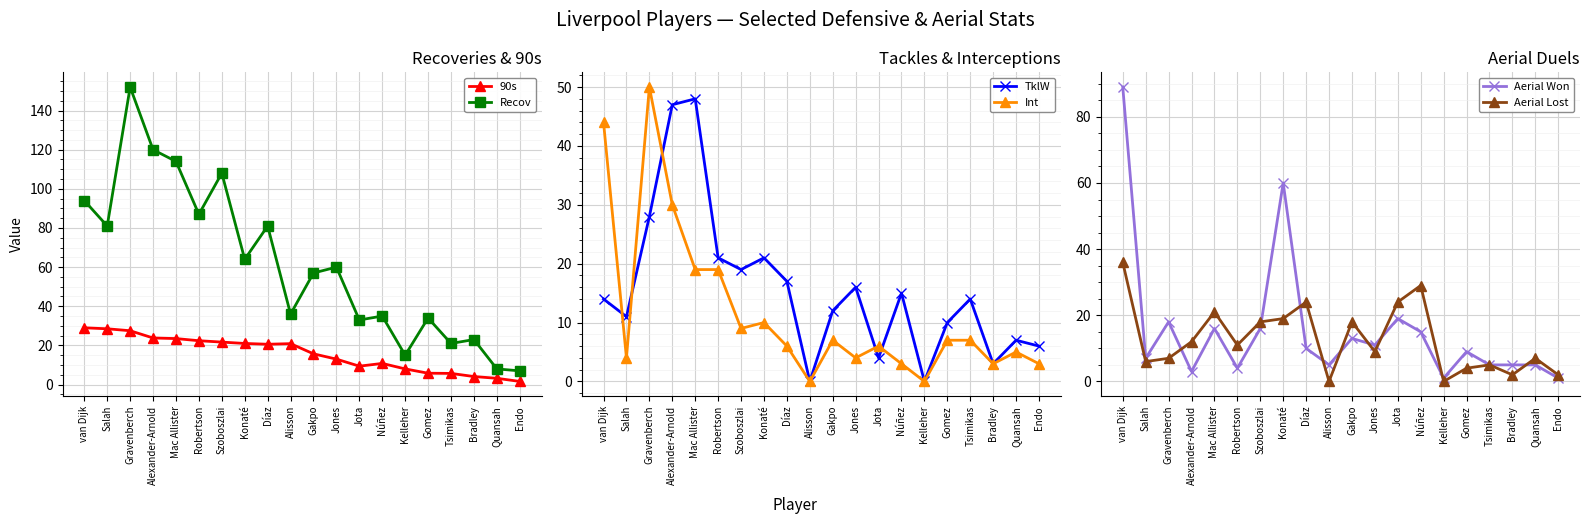

What is the difference between the second highest and minimum values in the 90s series?

26.9